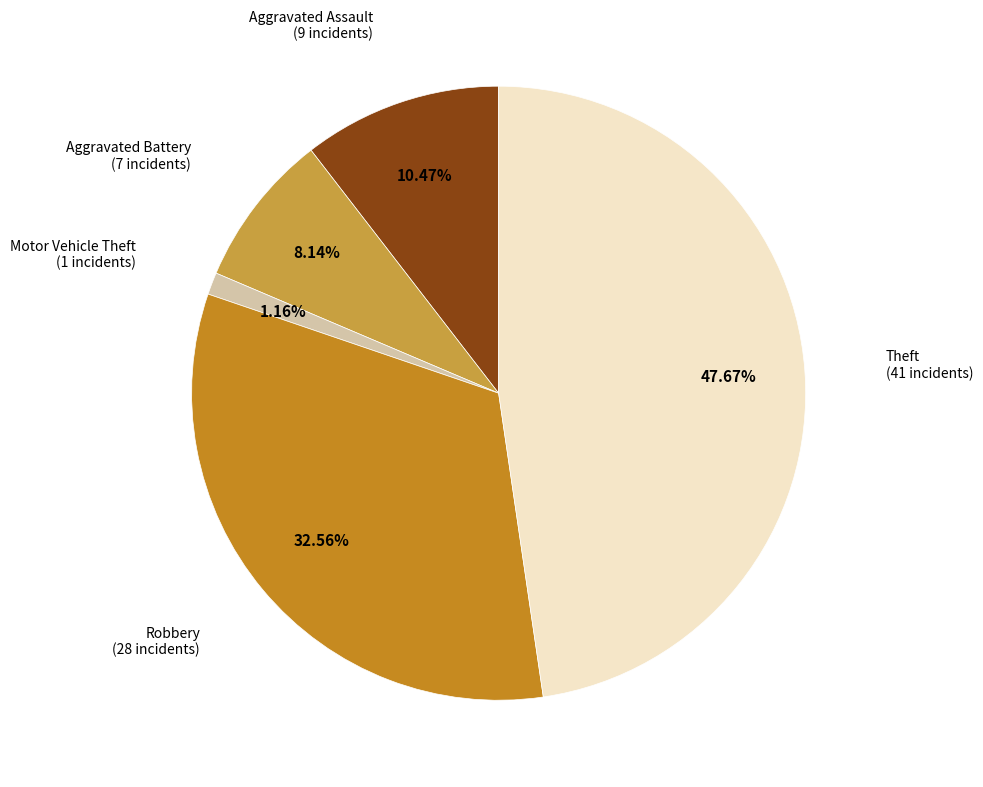

To the nearest percent, what portion does Robbery represent?

33%